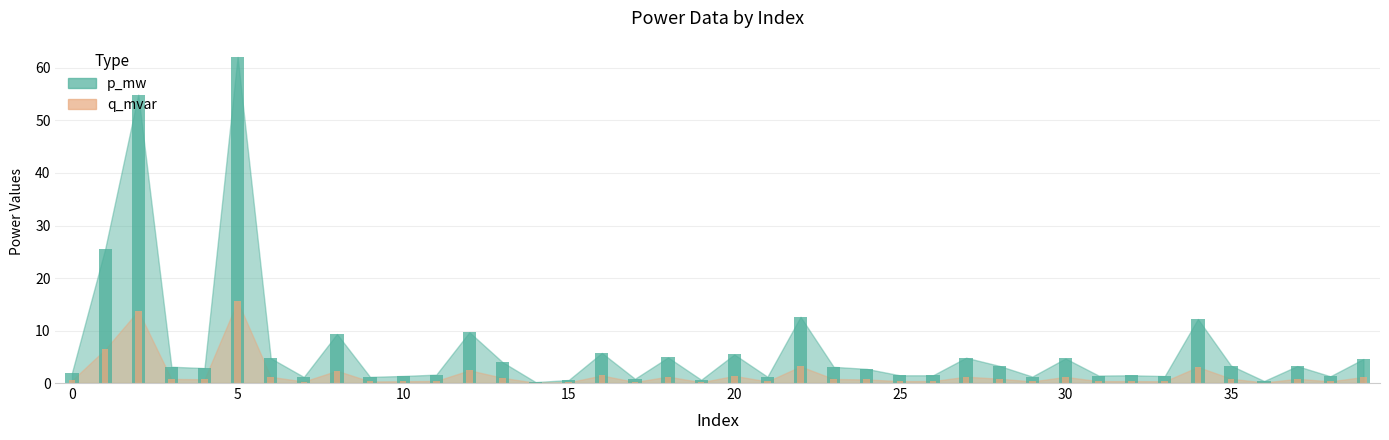

Which series has the largest range (max minus min)?

p_mw